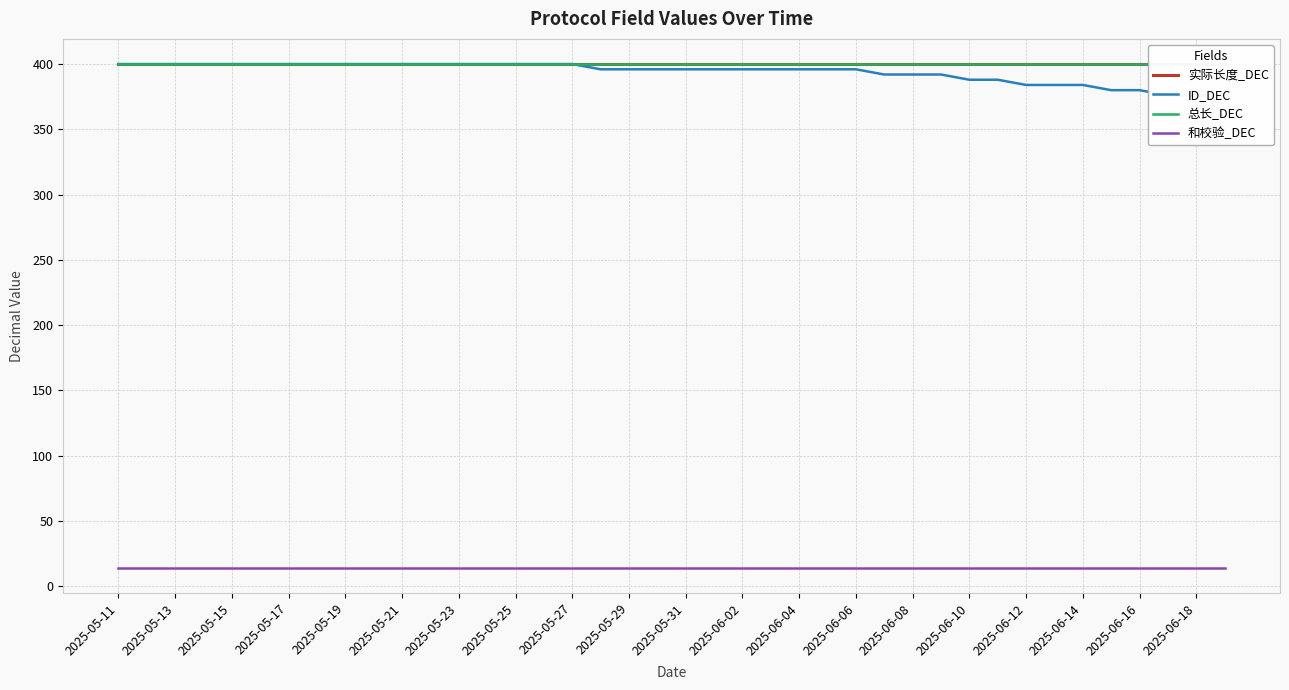

True or false: 和校验_DEC and ID_DEC cross at least once.

False